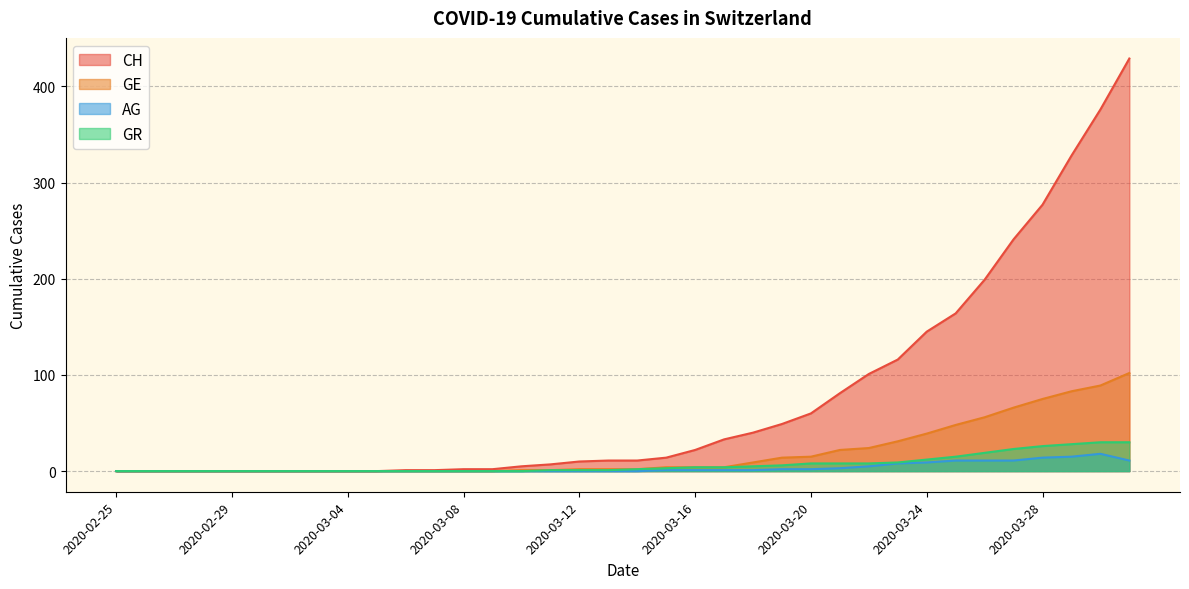

Which series has the widest spread of values?

CH